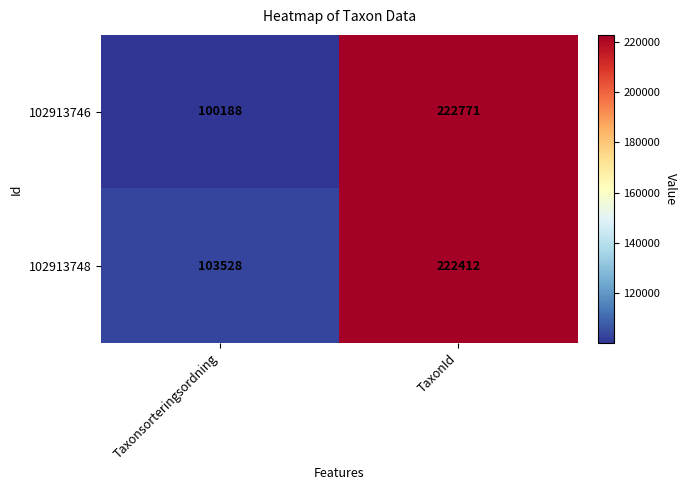

What is the difference between the highest and lowest values at Taxonsorteringsordning?

3340